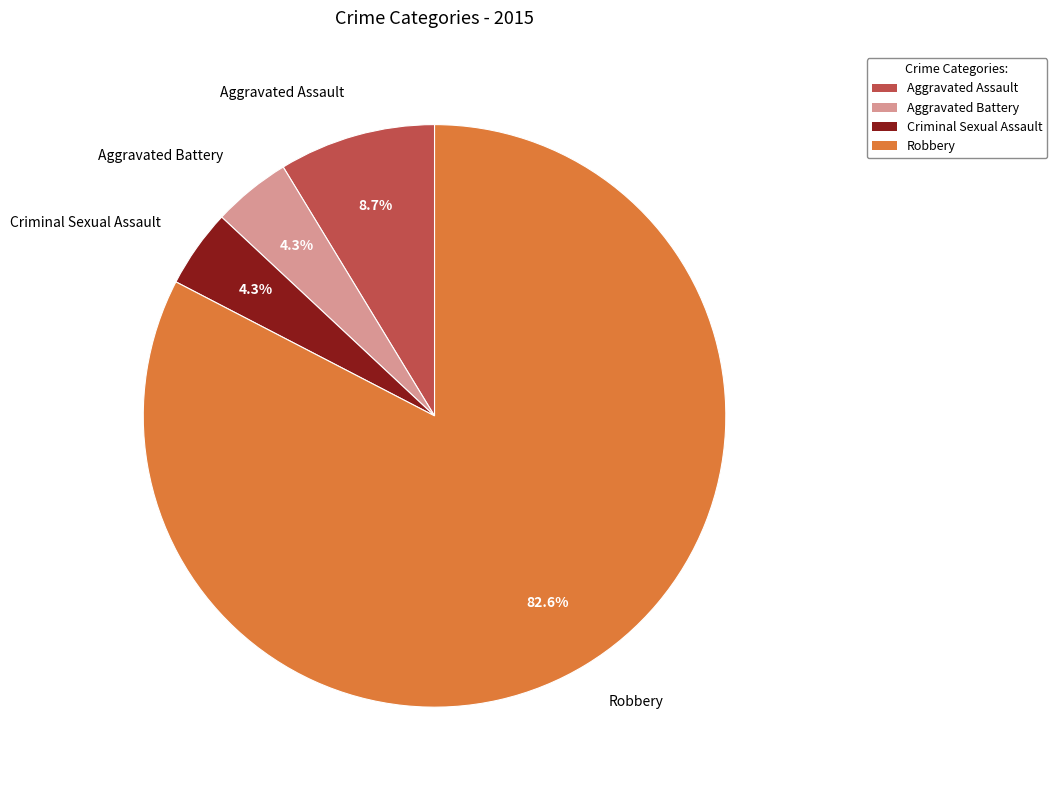

Is Aggravated Assault the majority of the pie?

No